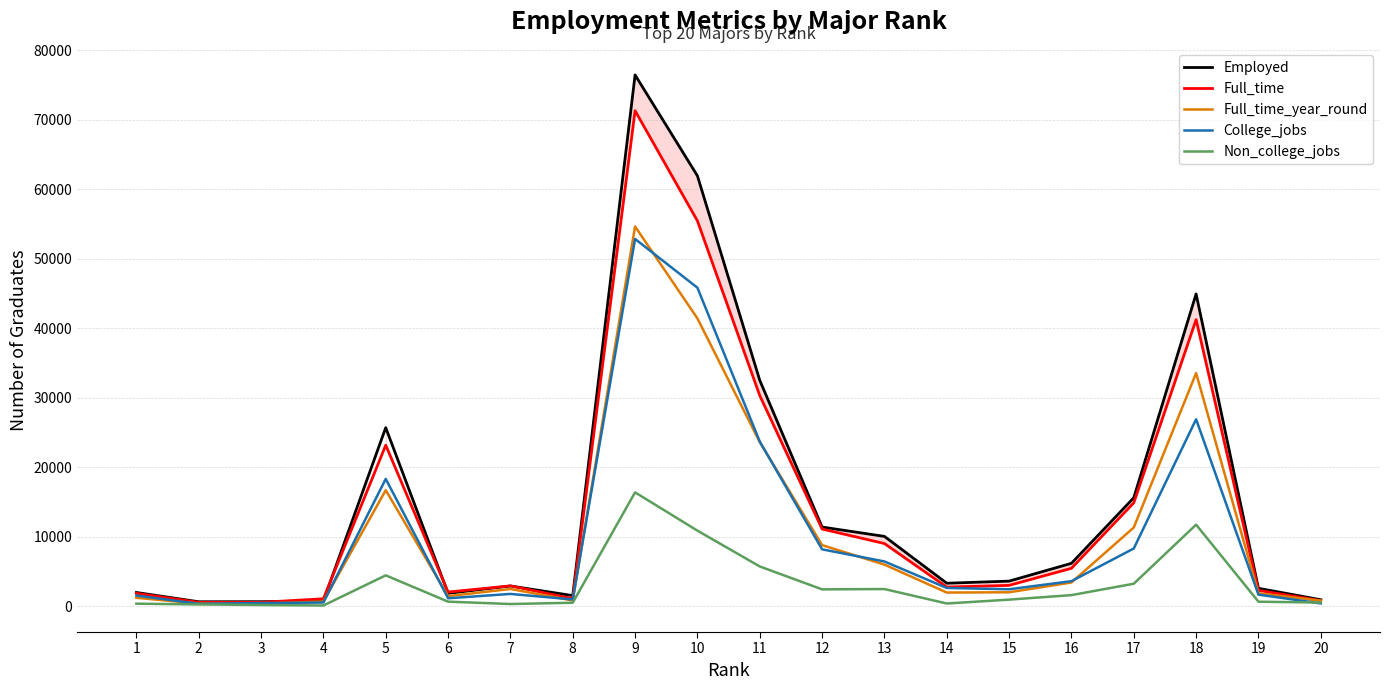

At which category is the sum across all series the highest?

9